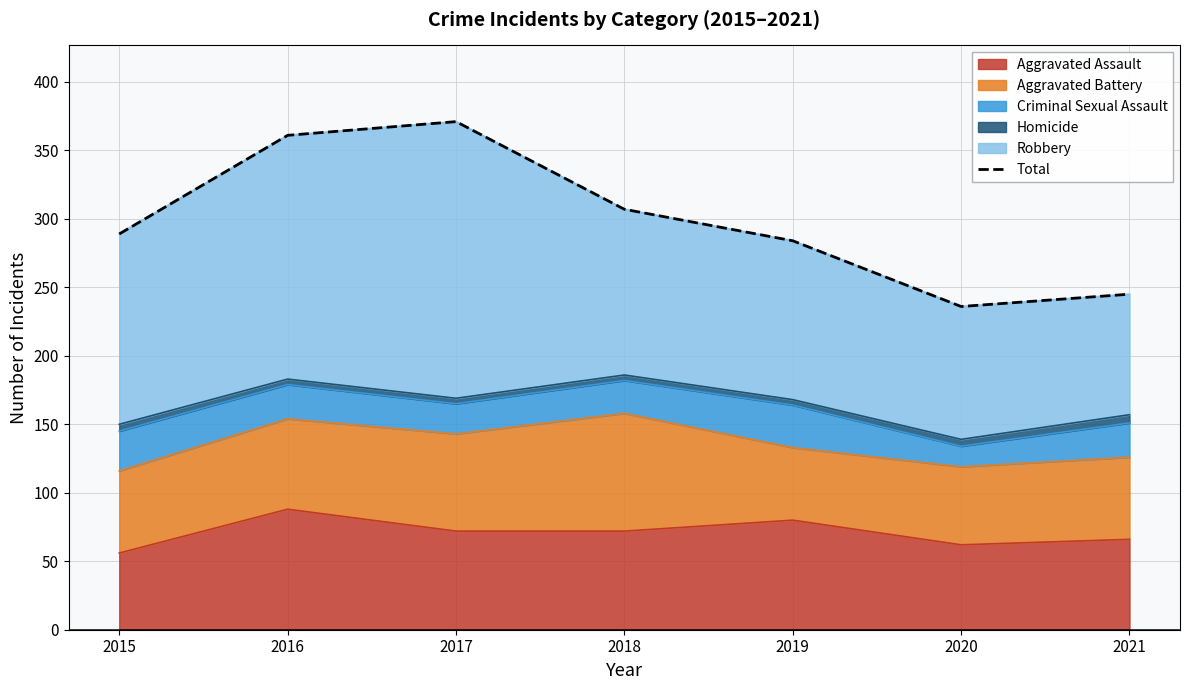

At which category does the chart reach its minimum across all series?

2020